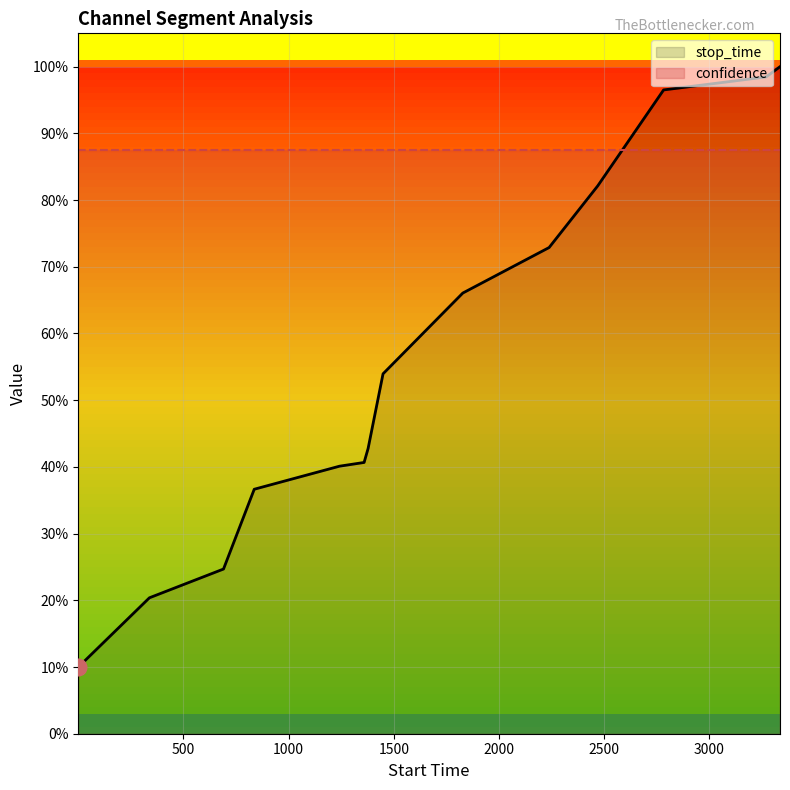

The chart shows a value of 0.7 at 1828. True or false?

True